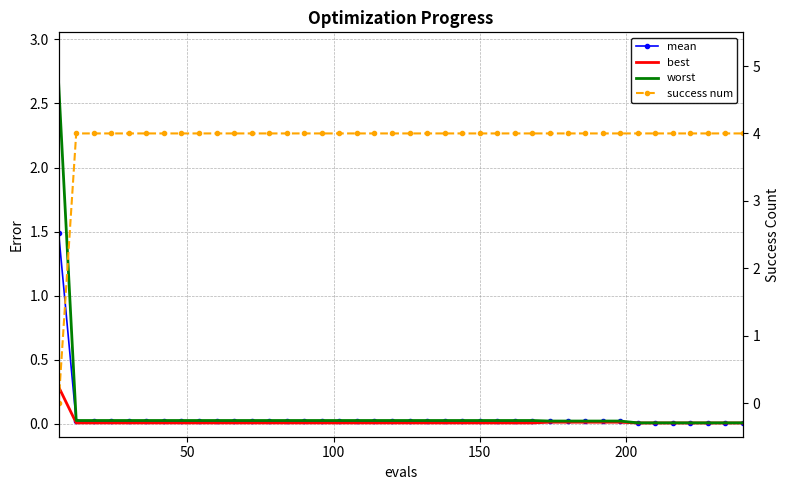

How many series are shown in this chart?

4